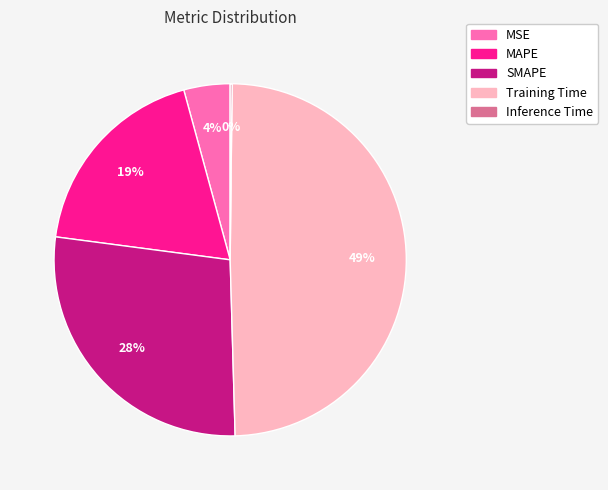

To the nearest percent, what percentage of the pie is MAPE?

19%